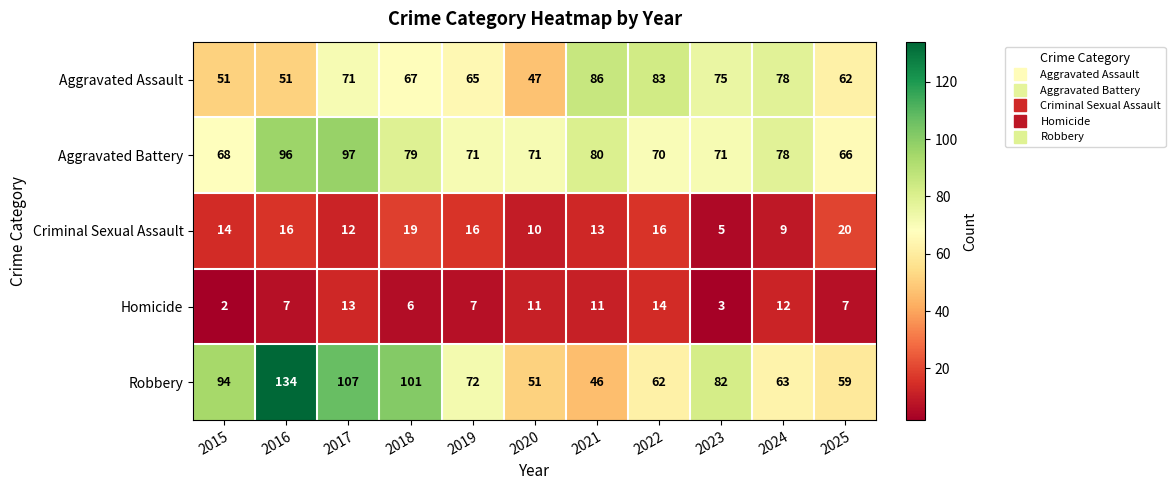

At which category does the chart reach its minimum across all series?

2015